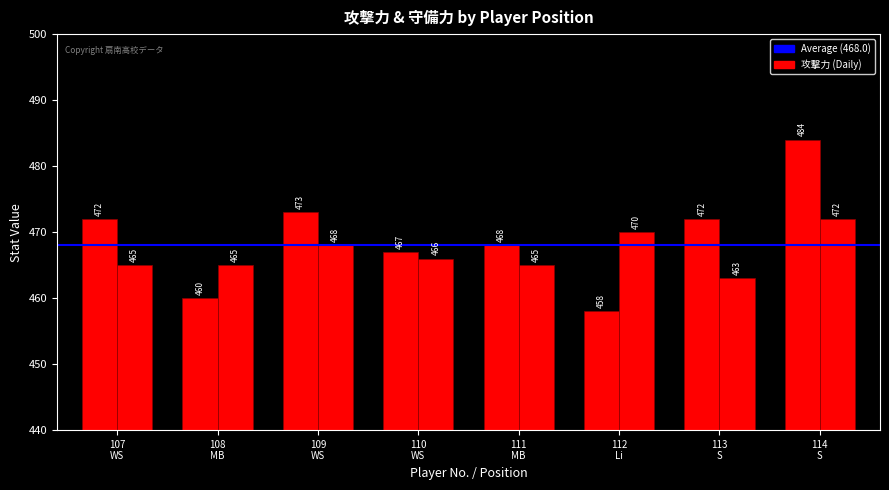

The 攻撃力 series shows 472 at 113
S. True or false?

True